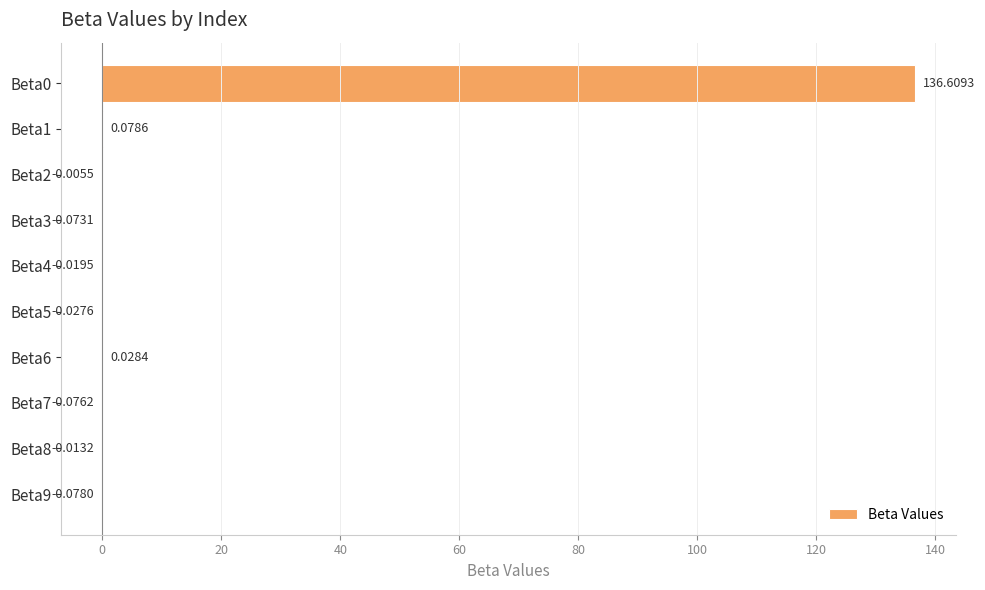

Count the number of data series in this chart.

1